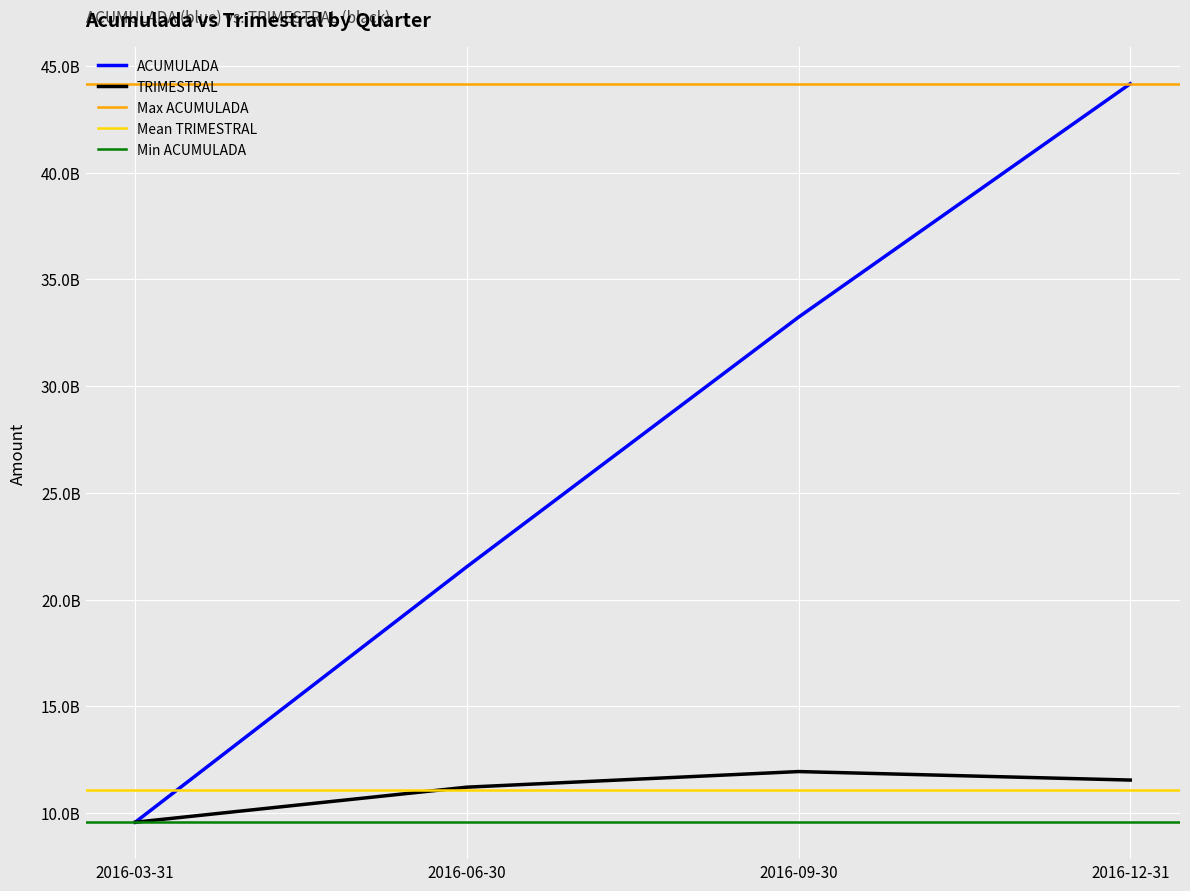

Reading left to right, transcribe all the data shown in this chart.

ACUMULADA: 9565987147.1	21538812937.8	33230341208.5	44164560000.0
TRIMESTRAL: 9566030989.1	11207986937.2	11939314508.2	11540858237.1